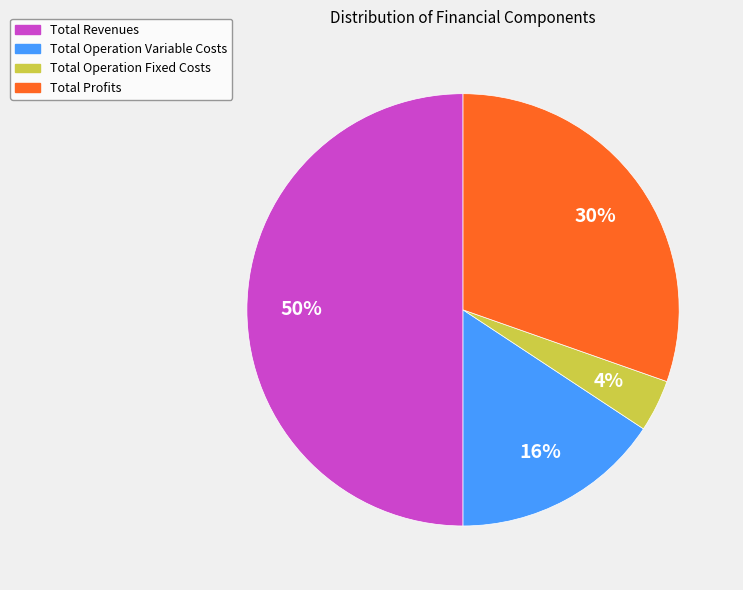

True or false: Total Operation Variable Costs accounts for 23% of the total.

False